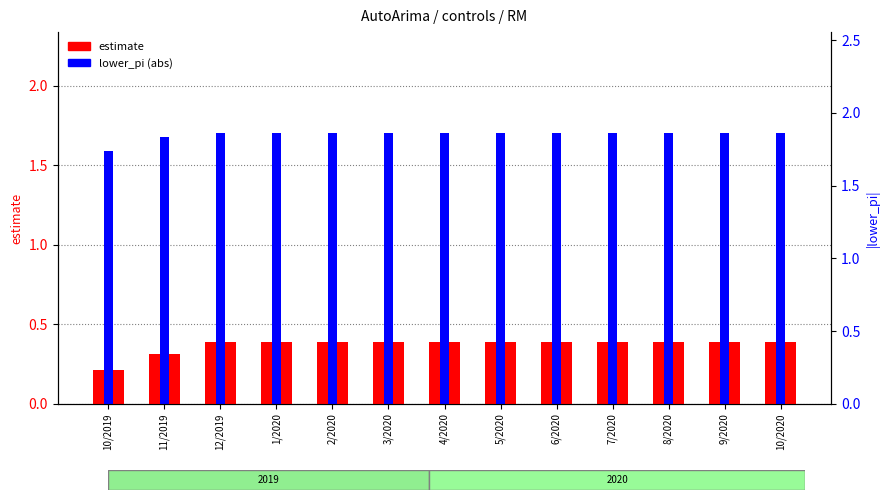

At which category is the sum across all series the highest?

12/2019